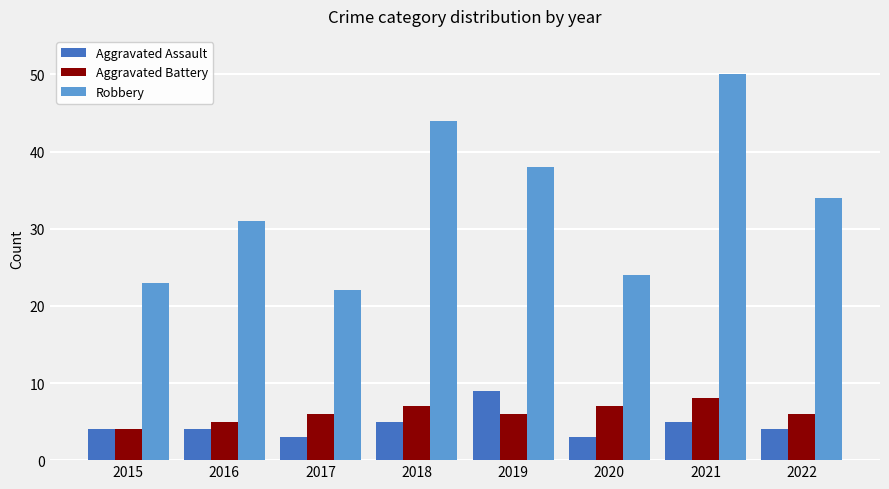

Does the chart contain stacked bars?

No